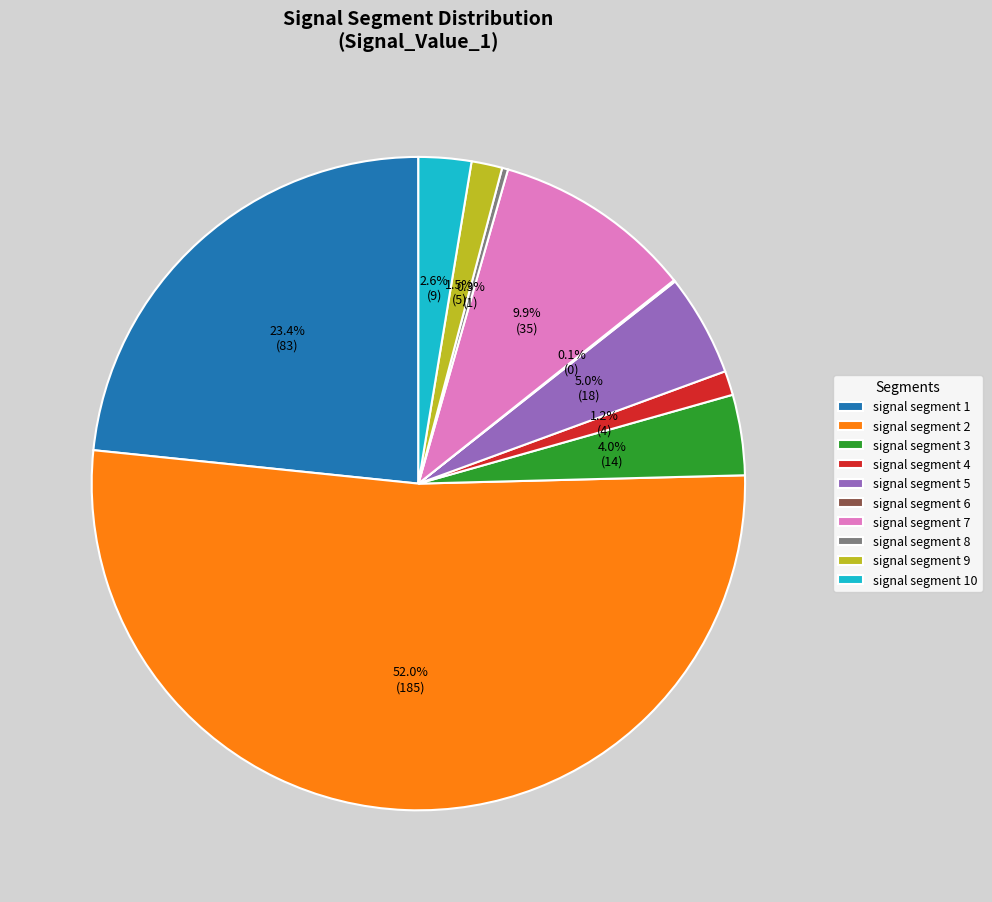

Which category accounts for the majority?

signal segment 2